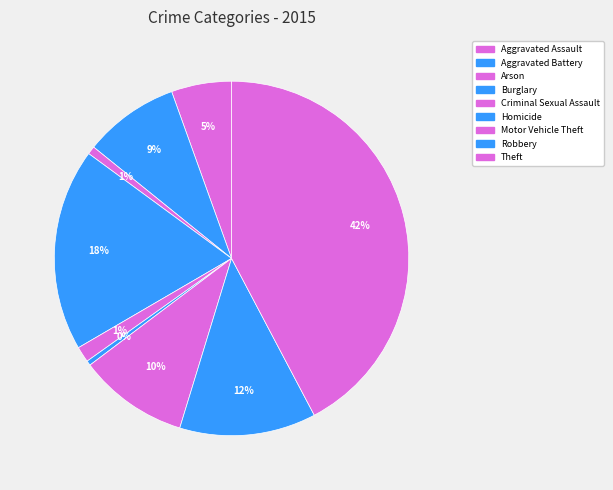

Rank the categories by value from highest to lowest.

Theft, Burglary, Robbery, Motor Vehicle Theft, Aggravated Battery, Aggravated Assault, Criminal Sexual Assault, Arson, Homicide